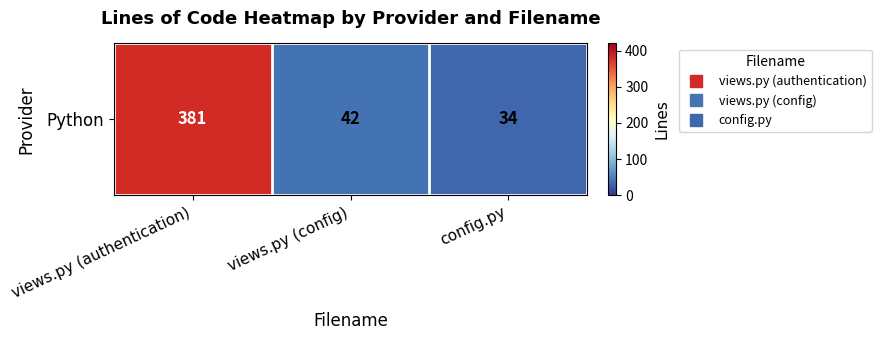

The value at views.py (authentication) is 580. True or false?

False